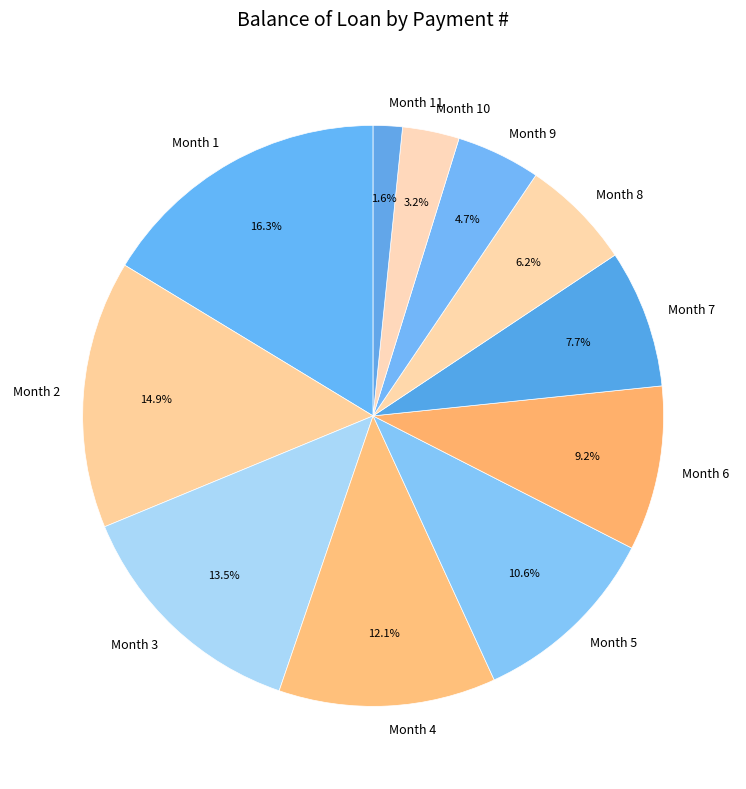

Is there any slice that represents more than half of the pie?

No